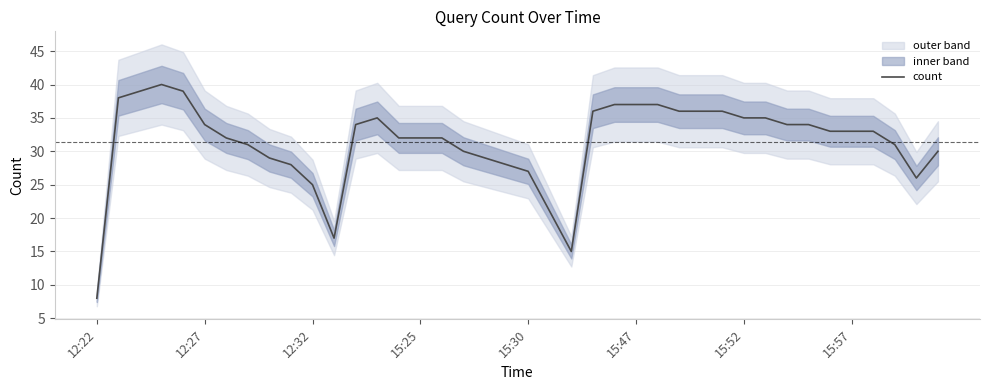

True or false: count has a value of 40 at 15:30.

False